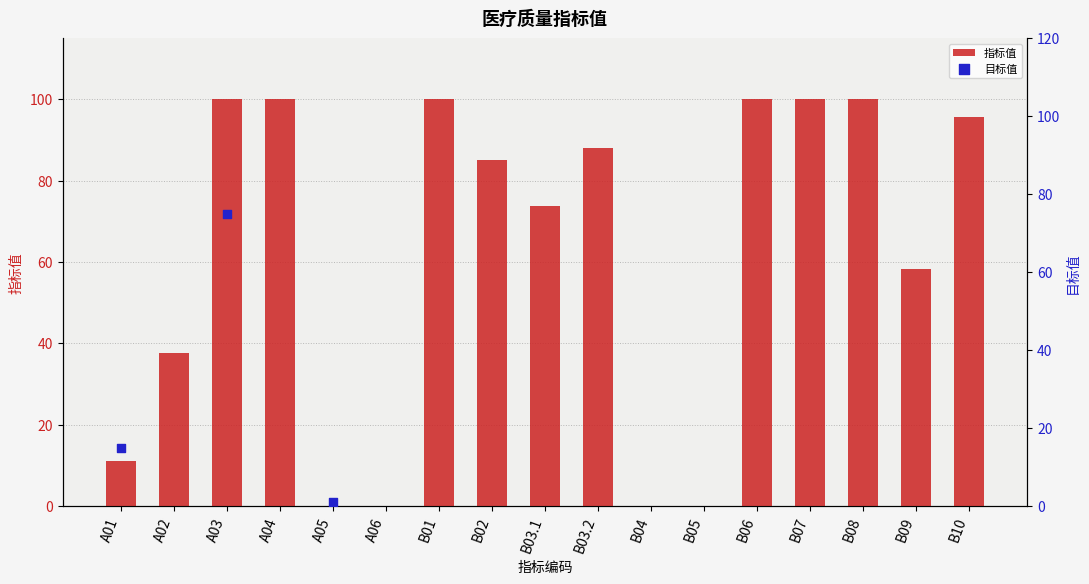

Which has a higher value, B09 or B03.1?

B03.1